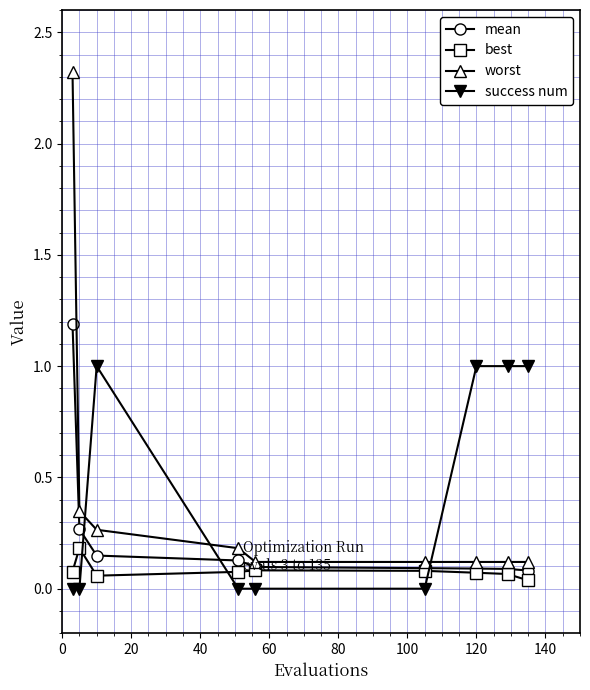

Rank the series by their maximum value, from lowest to highest.

best, success num, mean, worst